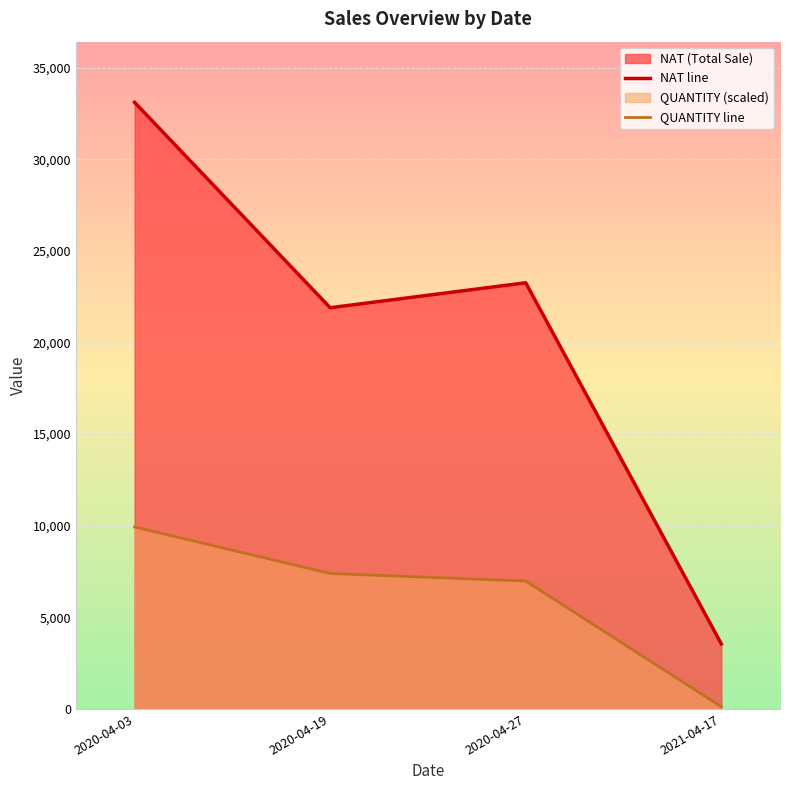

What is the difference between the maximum and minimum values in the NAT line series?

29553.0